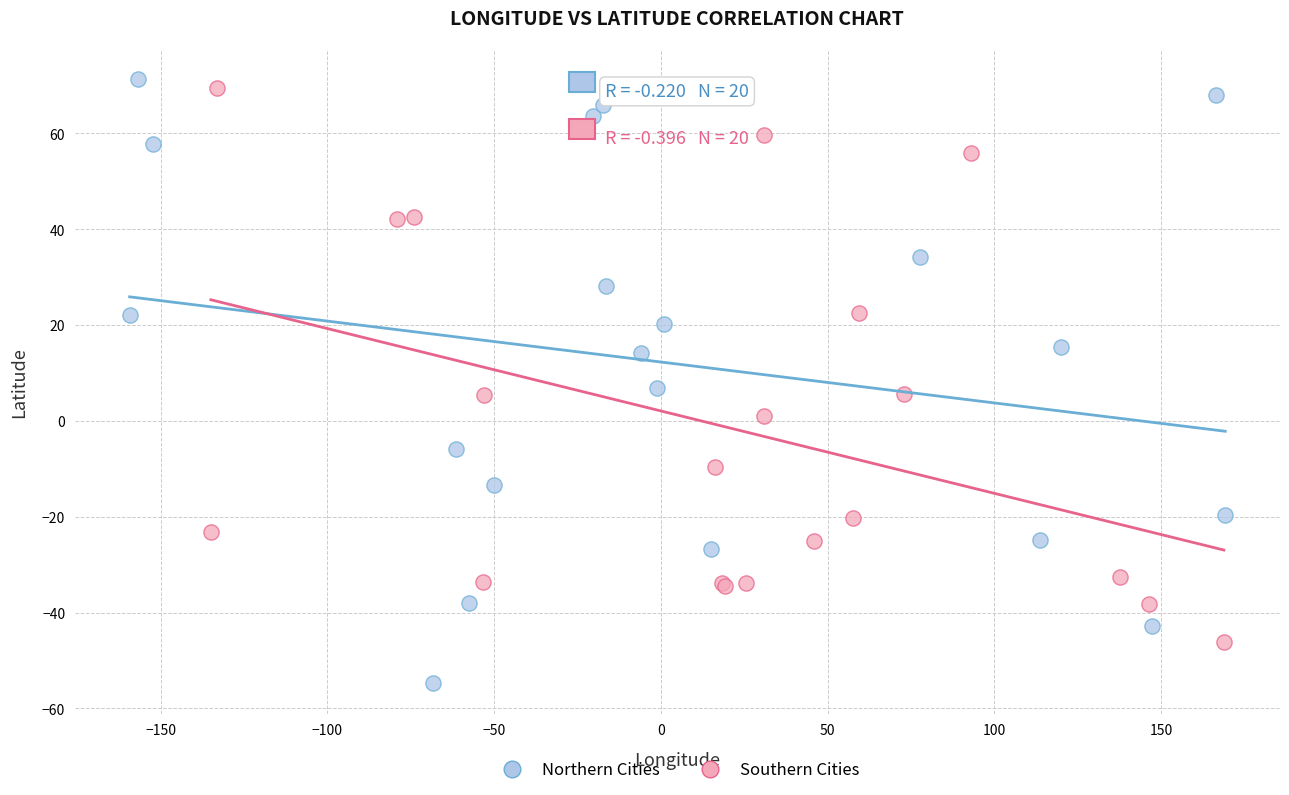

Which series has the largest Y range (max minus min)?

Northern Cities